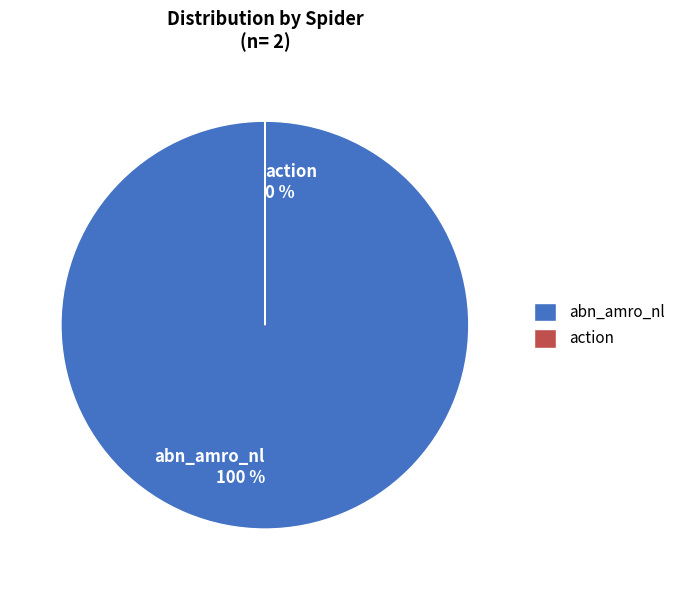

Does abn_amro_nl 100 % represent more than half of the total?

Yes